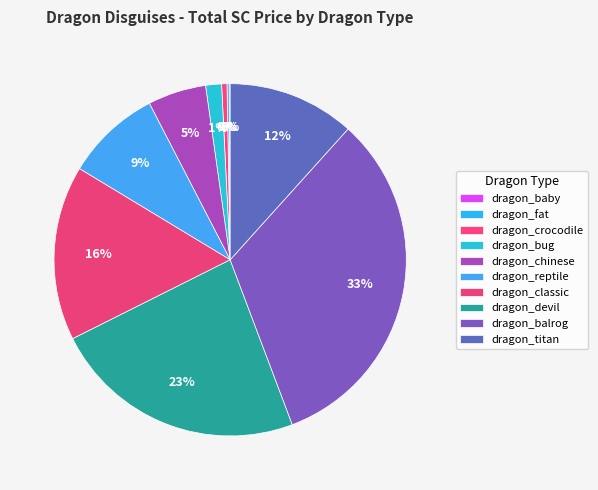

Is there any slice that represents more than half of the pie?

No